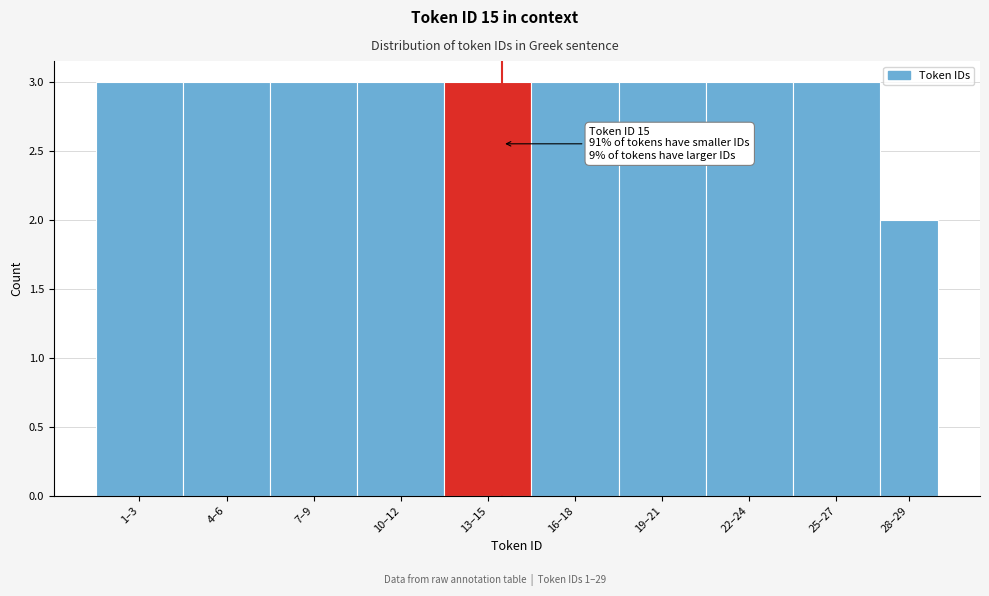

Reading left to right, list all the values displayed in this chart.

3	3	3	3	3	3	3	3	3	2